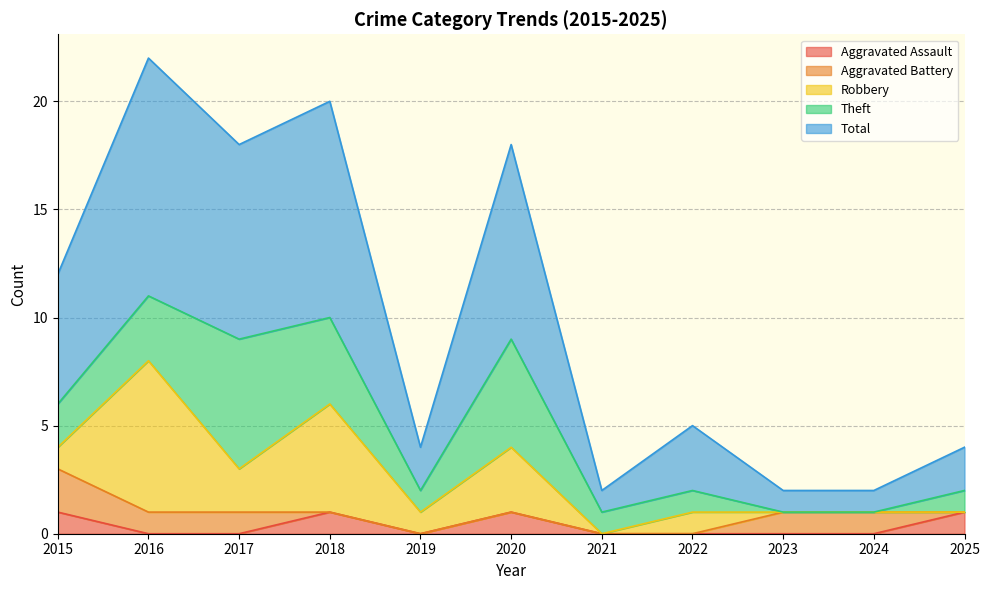

How many lines are shown in the chart?

5